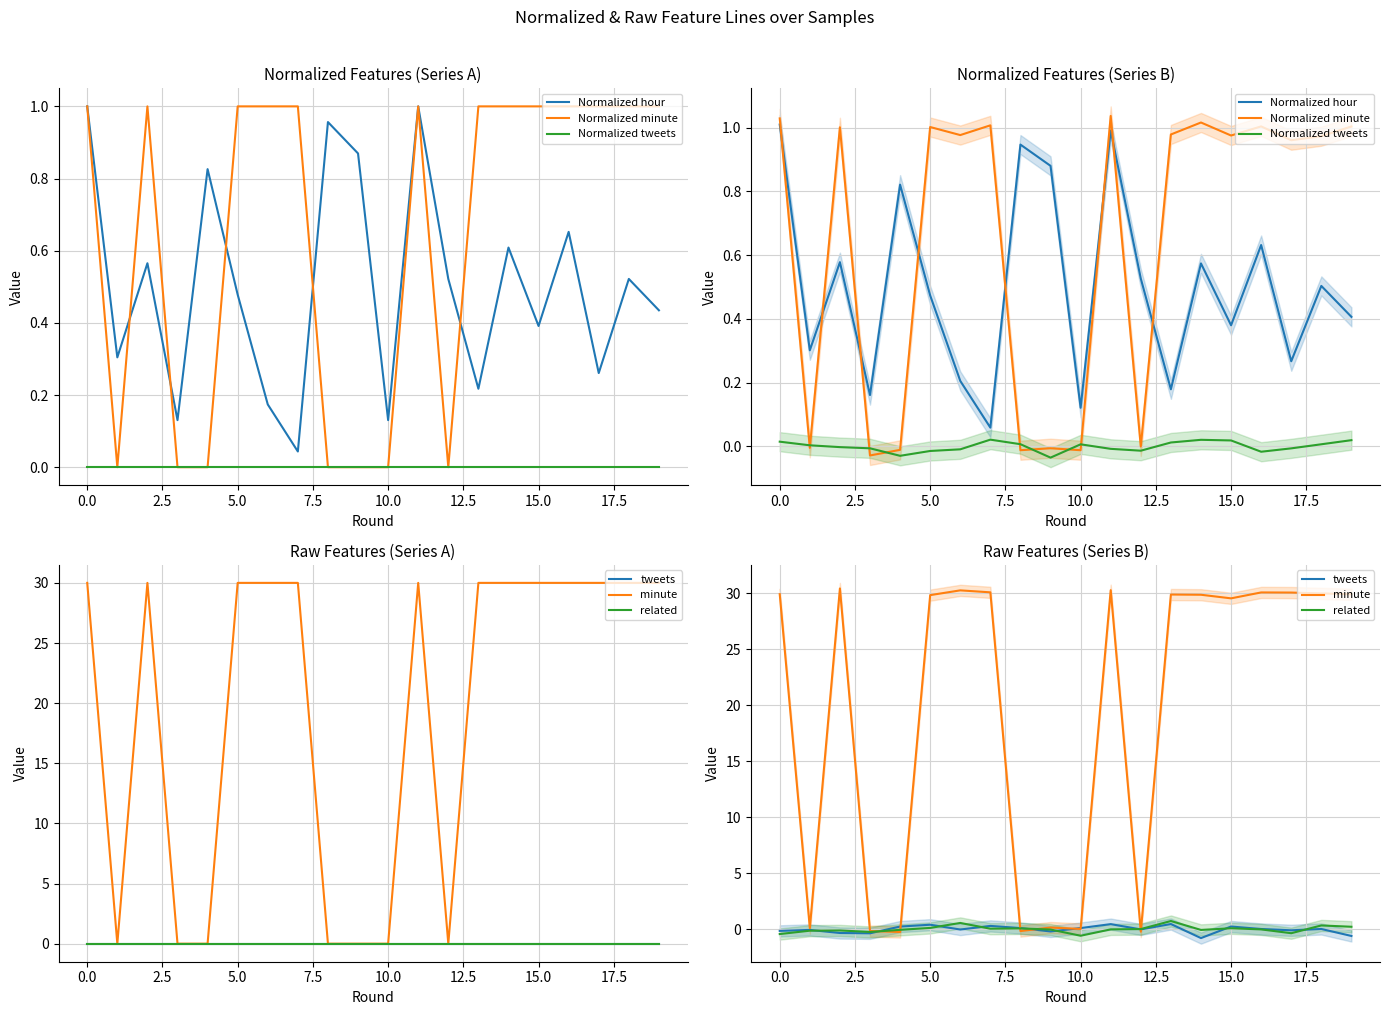

What is the sum of the tweets values at 15 and 15.0?

0.5